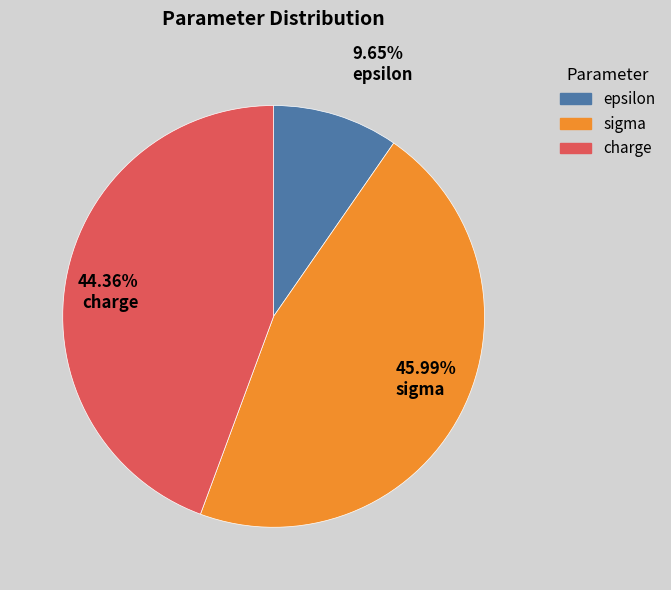

Rank the categories by value from lowest to highest.

epsilon, charge, sigma